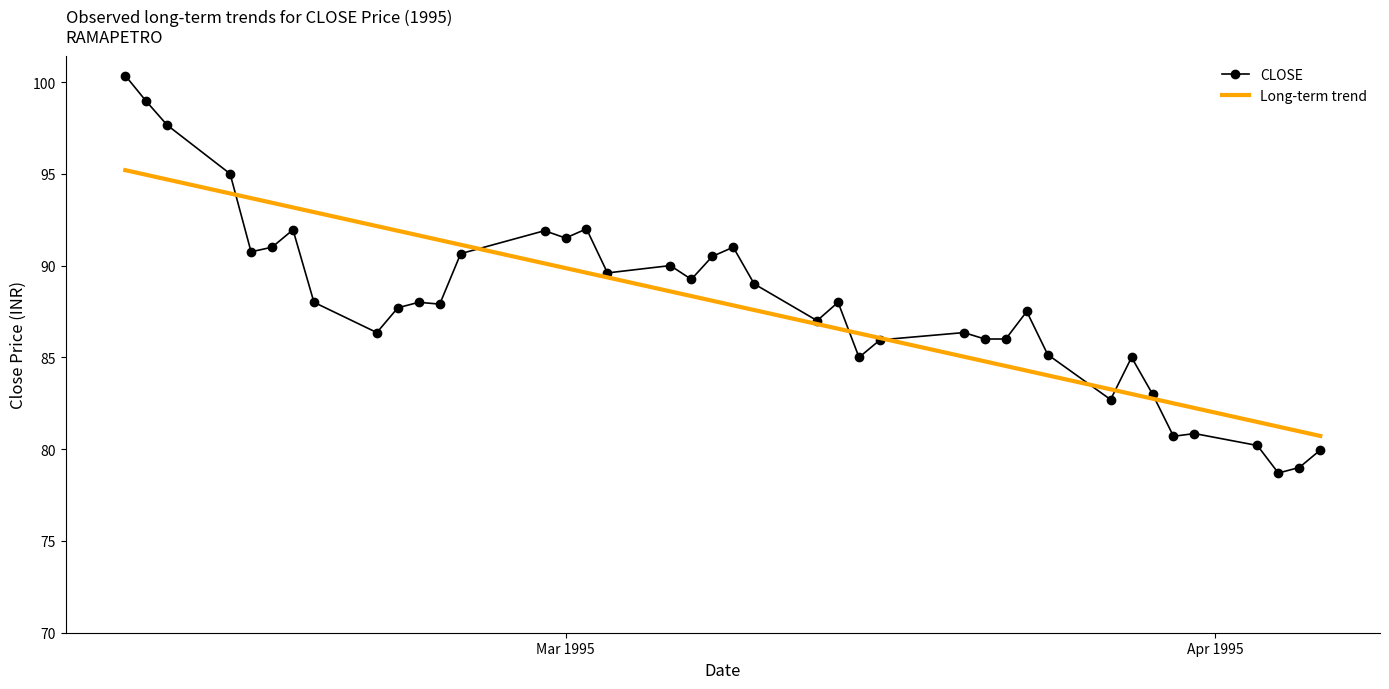

Which series has the widest spread of values?

CLOSE